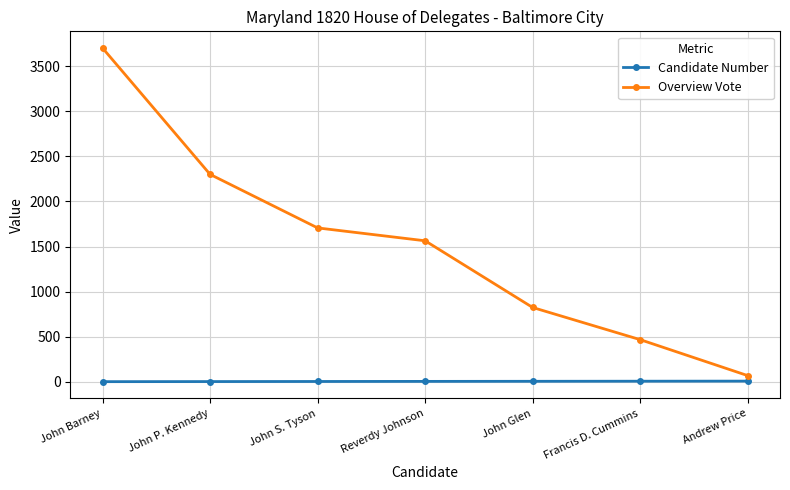

How many lines are shown in the chart?

2